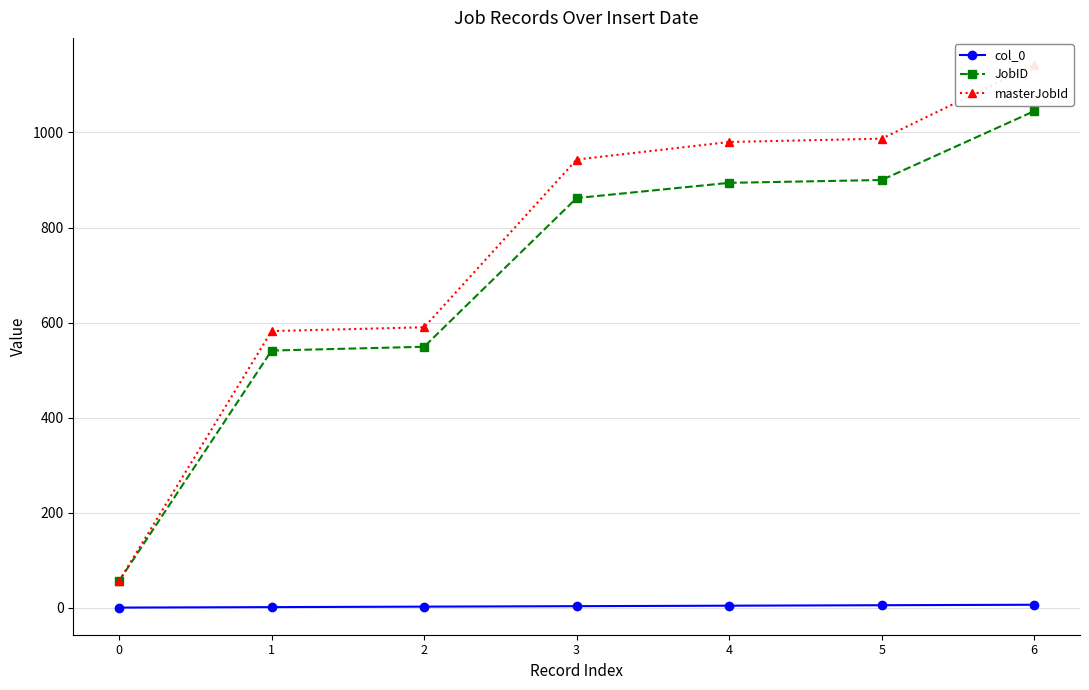

What is the difference between the col_0 values at 4 and 6?

2